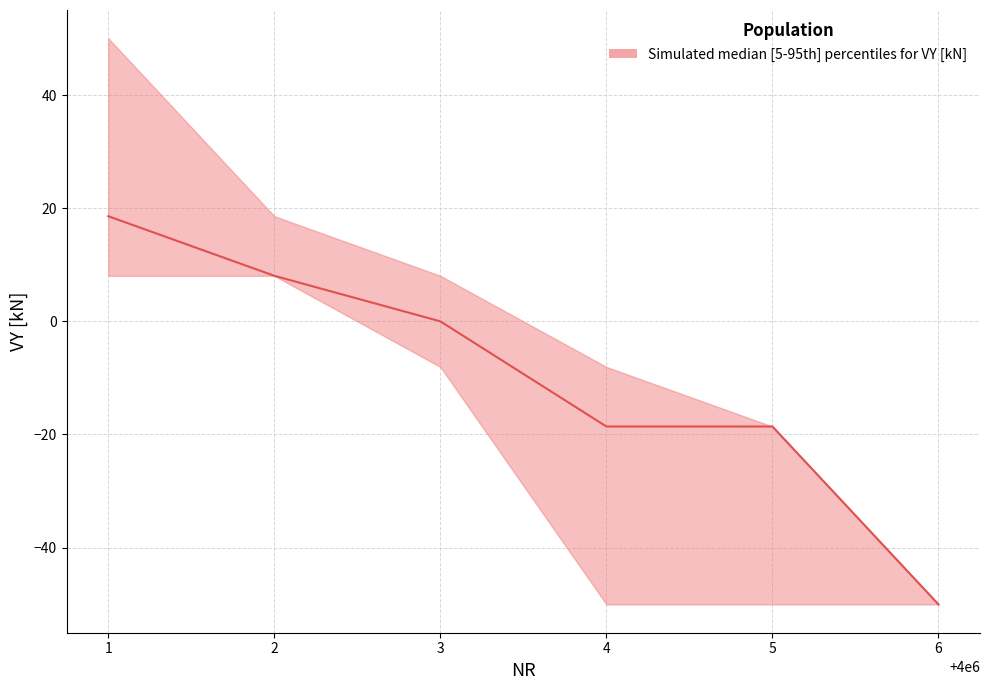

Which has a higher value, 4000006 or 4000002?

4000002